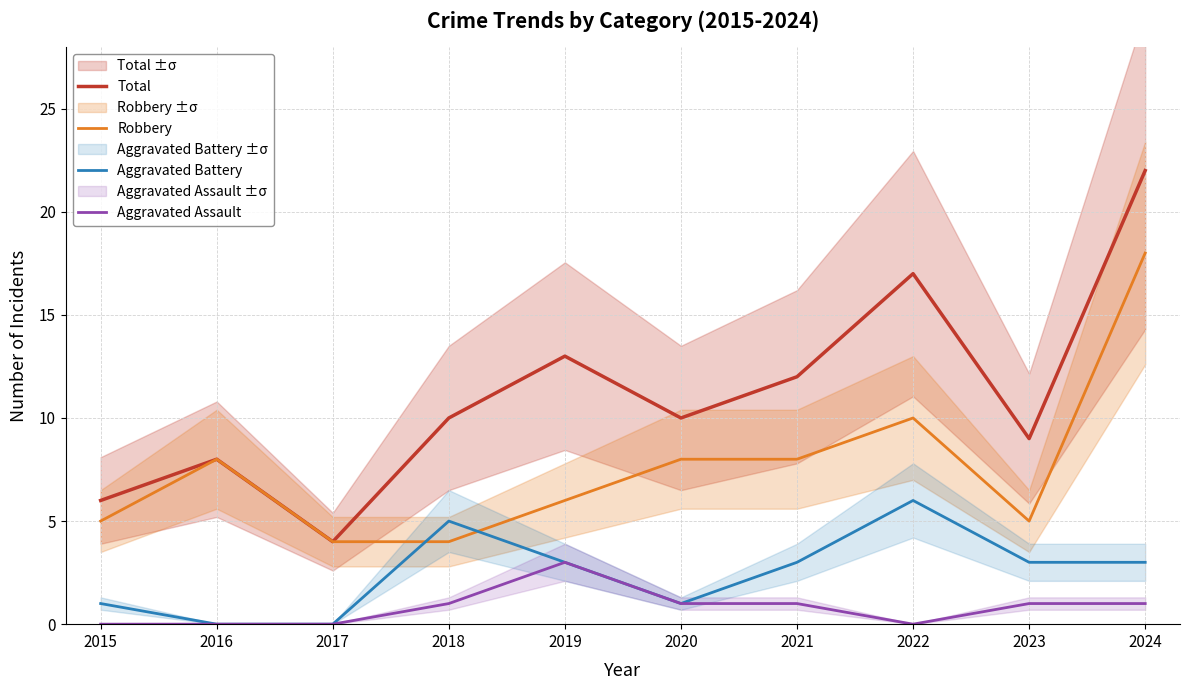

Rank the categories by Robbery value from lowest to highest.

2017, 2018, 2015, 2023, 2019, 2016, 2020, 2021, 2022, 2024